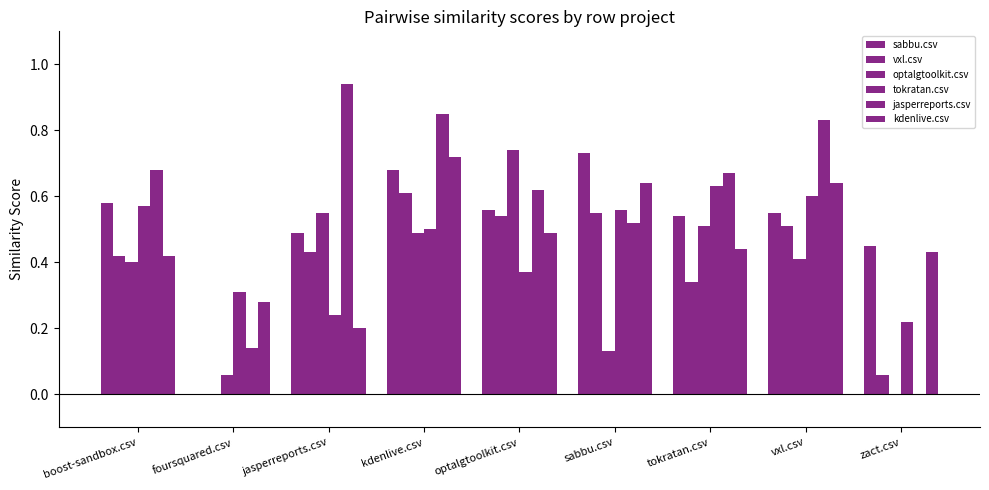

Is the value of kdenlive.csv at tokratan.csv greater than the value of tokratan.csv at vxl.csv?

No